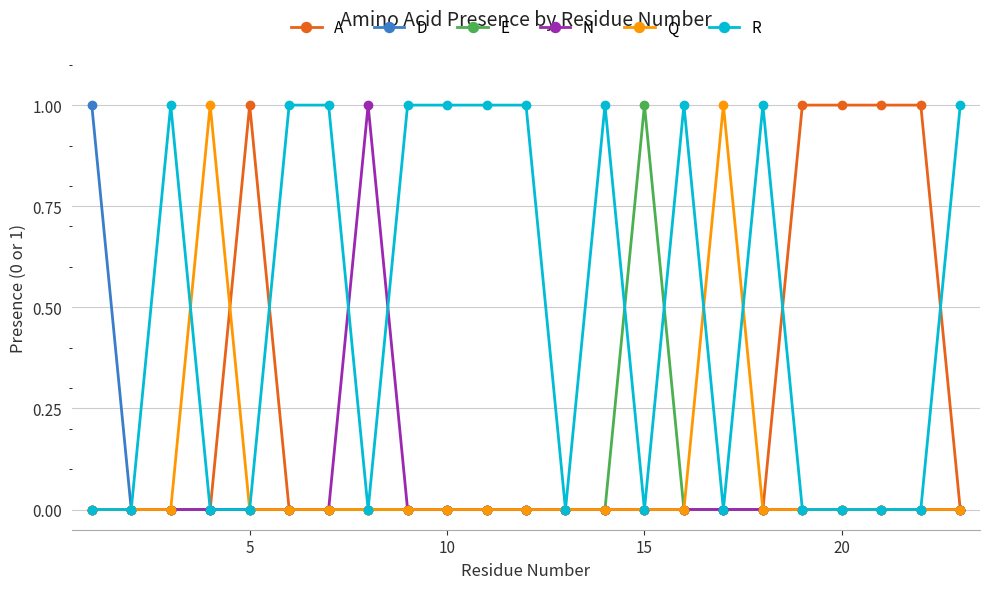

Which series has the largest total across all categories?

R